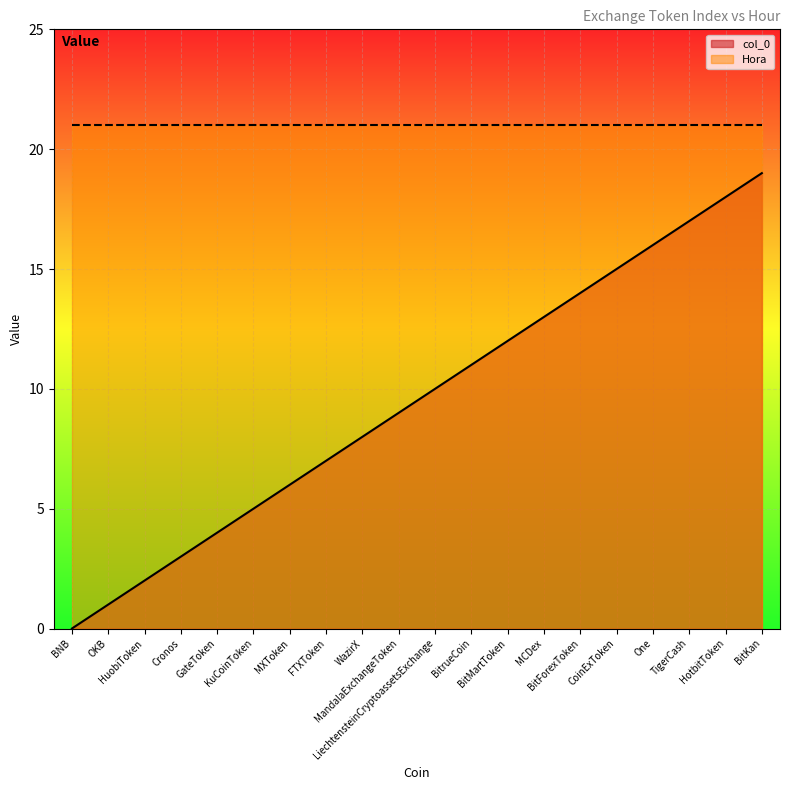

Count the number of categories in the chart.

20